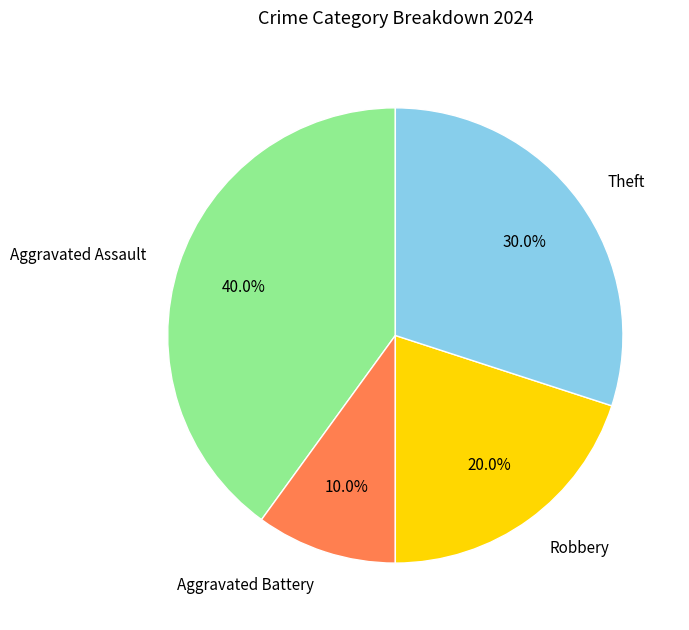

What percentage is the Theft slice, to the nearest percent?

30%